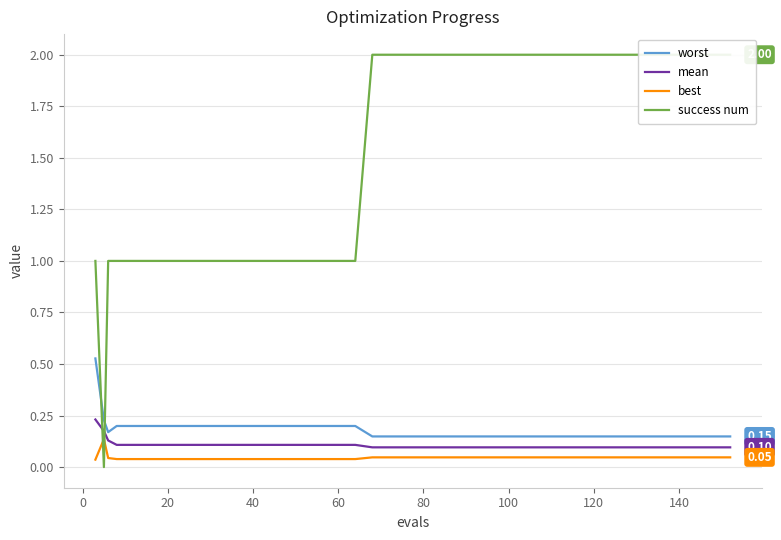

What is the difference between the maximum and minimum values in the success num series?

2.0